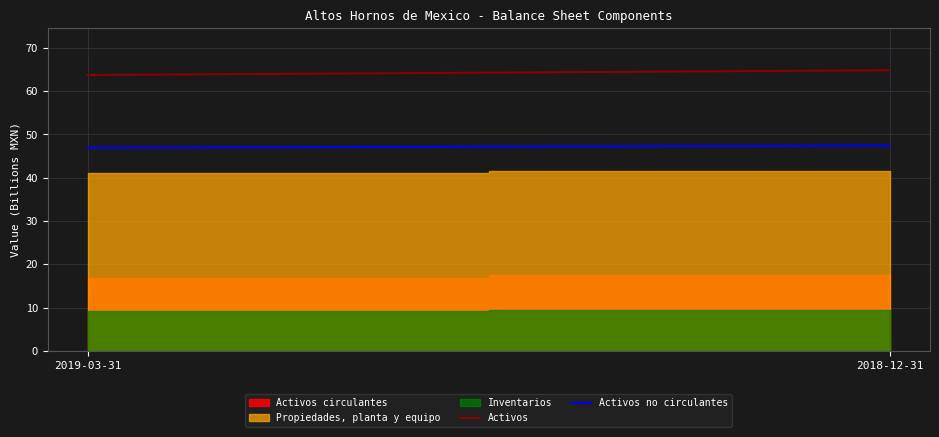

At how many categories does at least one series exceed 56?

2